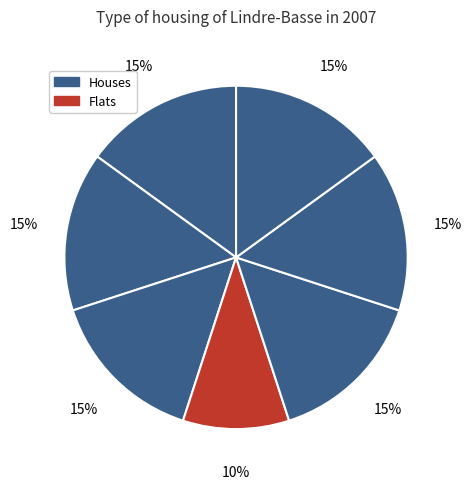

How many segments does this pie chart have?

7